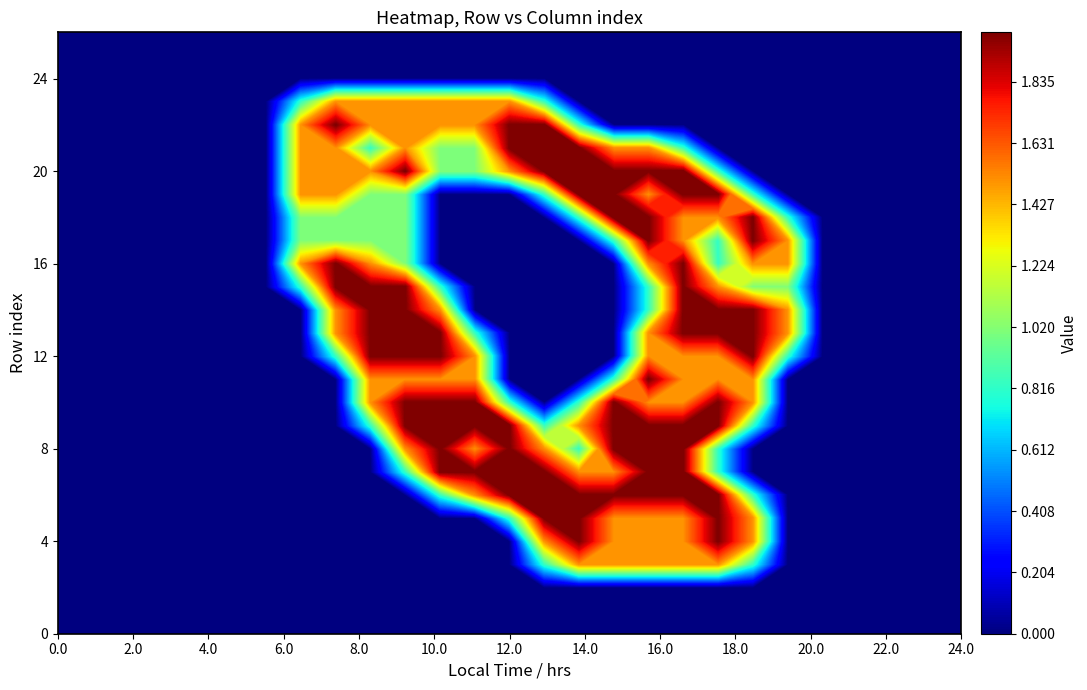

The value of row_8 at 26 is 0.0. True or false?

True